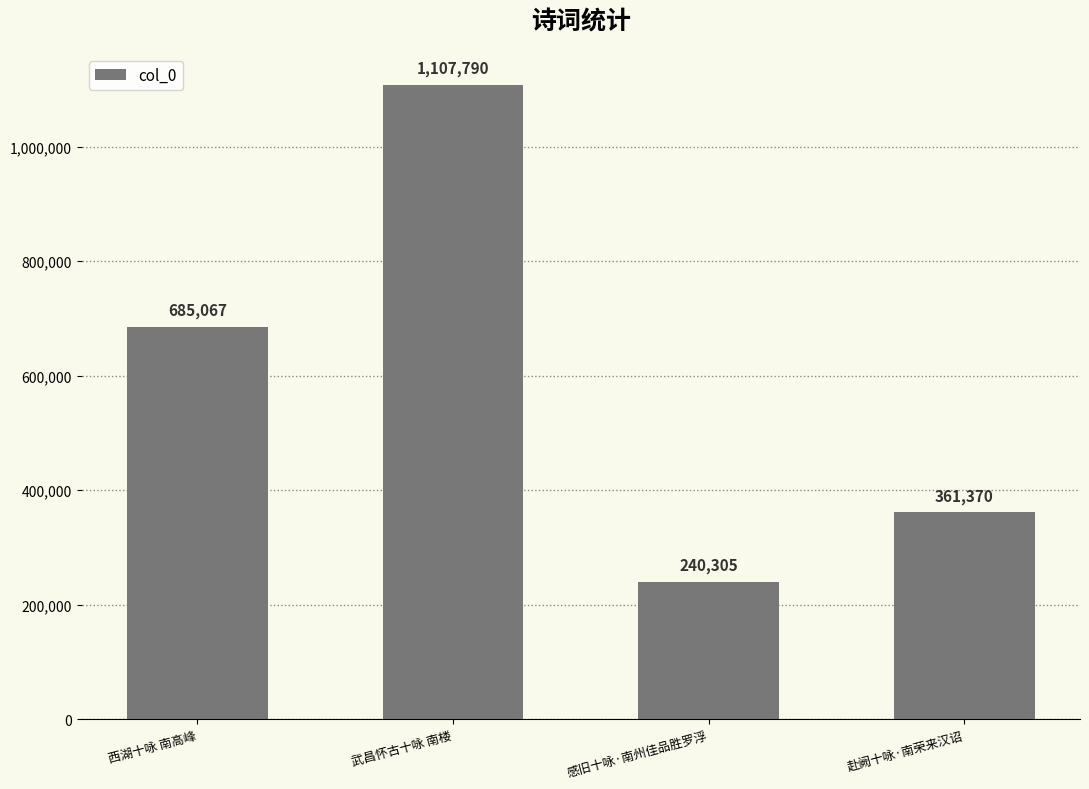

List the labels in order of value, largest first.

武昌怀古十咏 南楼, 西湖十咏 南高峰, 赴阙十咏·南荣来汉诏, 感旧十咏·南州佳品胜罗浮